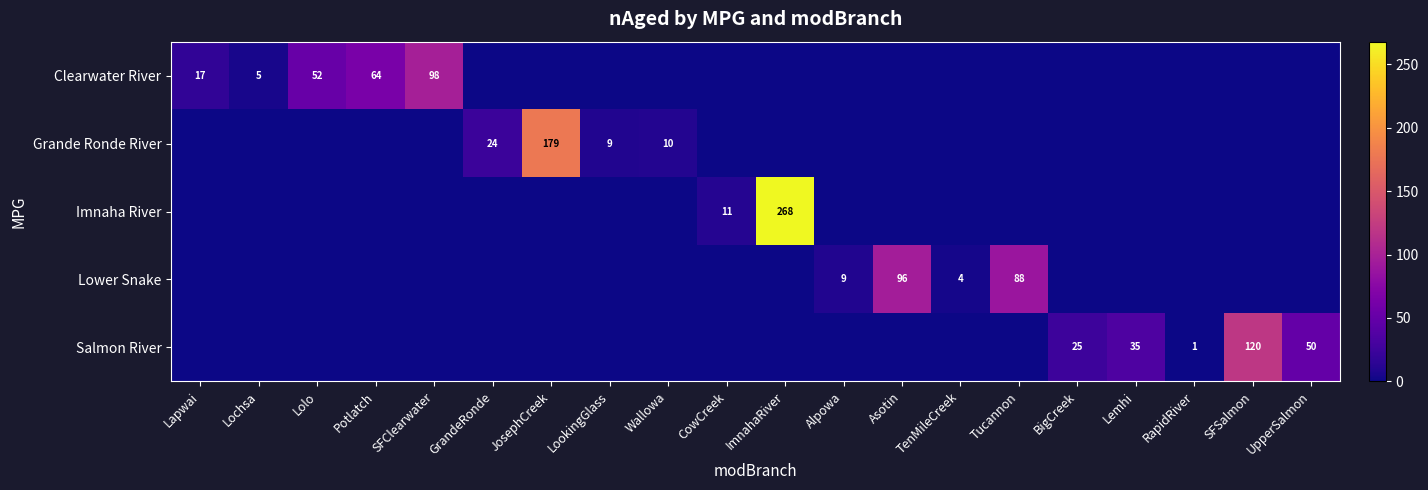

What is the total value across all series at Alpowa?

9